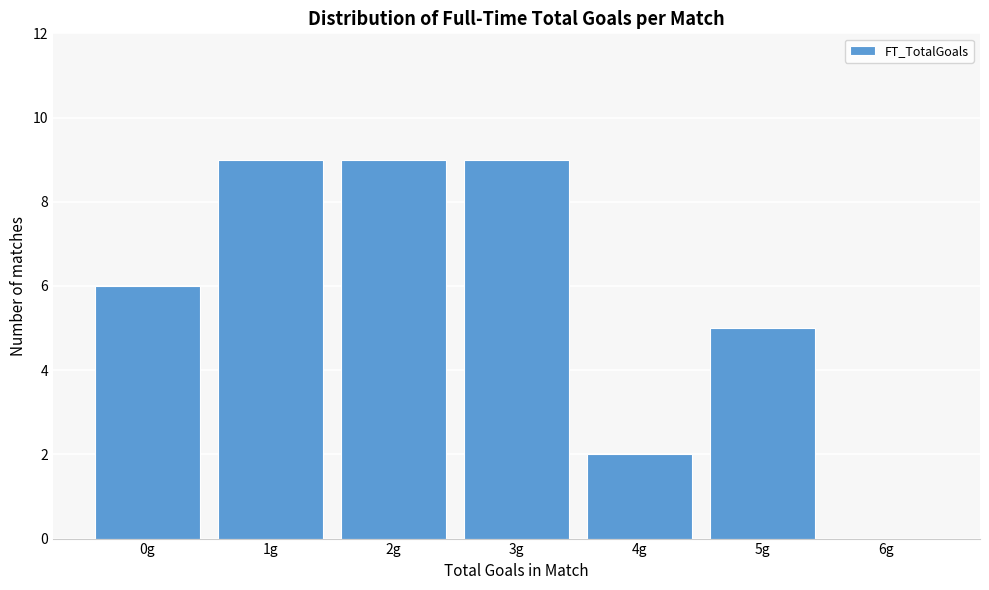

Reading left to right, extract all data points from this chart.

0g=6	1g=9	2g=9	3g=9	4g=2	5g=5	6g=0